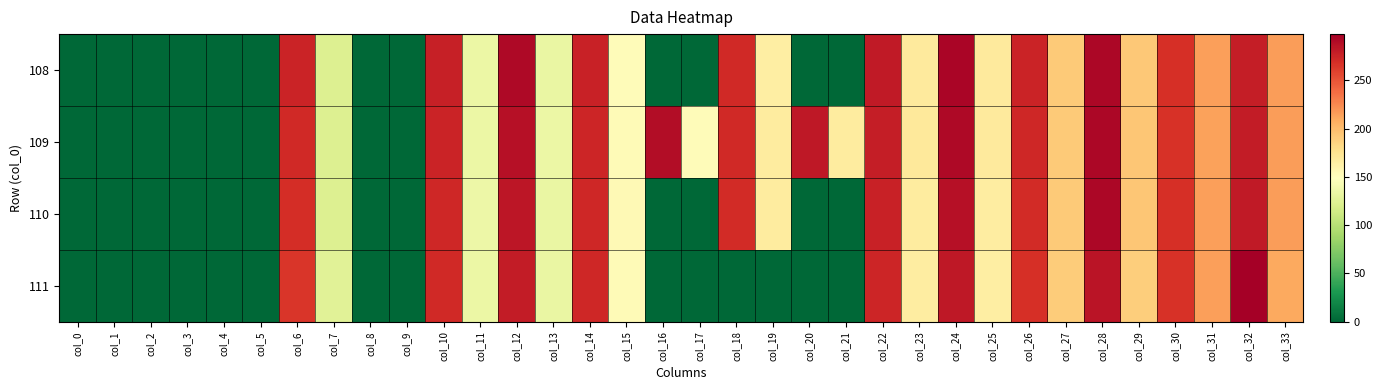

Which series has the largest total across all categories?

109